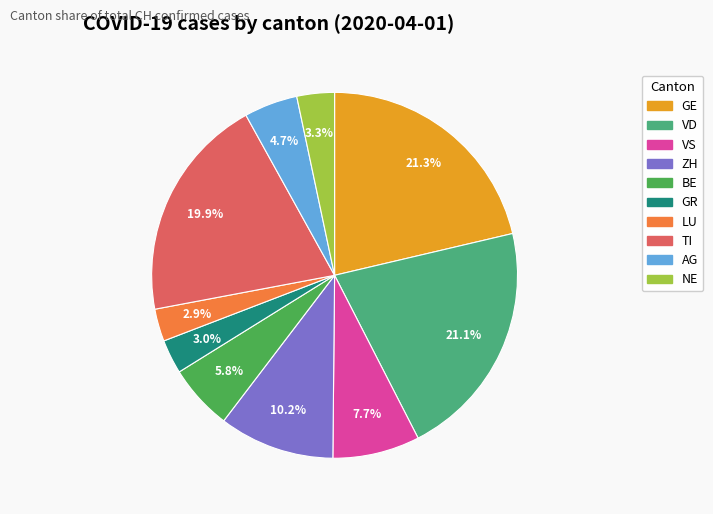

Between LU and BE, which is larger?

BE